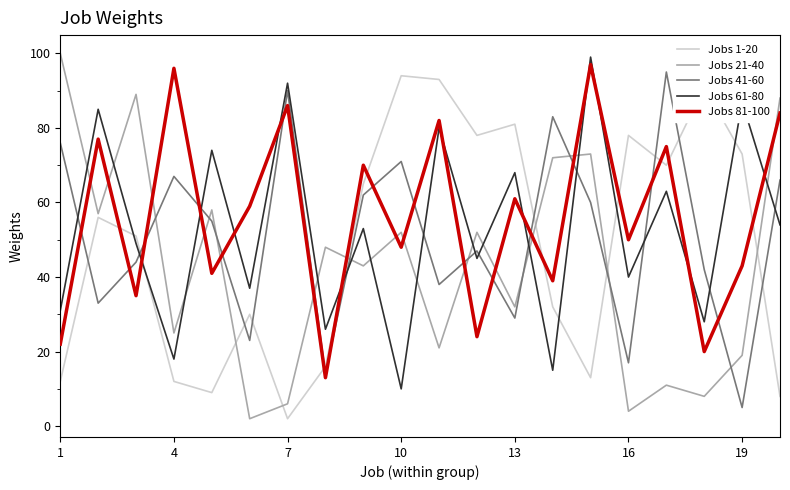

After their last crossing, which series has the higher values: Jobs 21-40 or Jobs 61-80?

Jobs 21-40